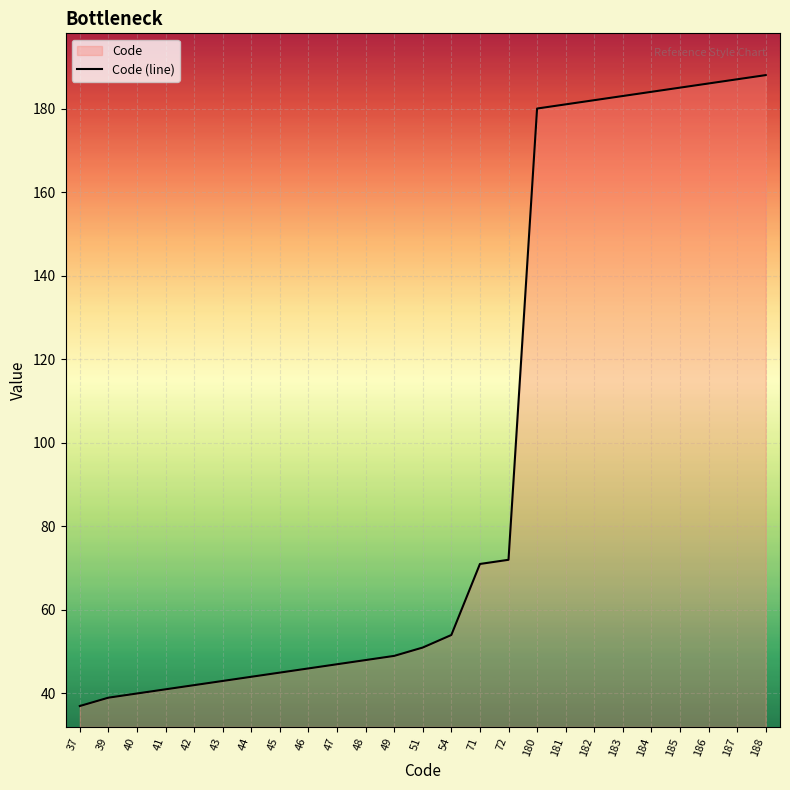

True or false: there are more than 0 points higher than both neighbors.

False